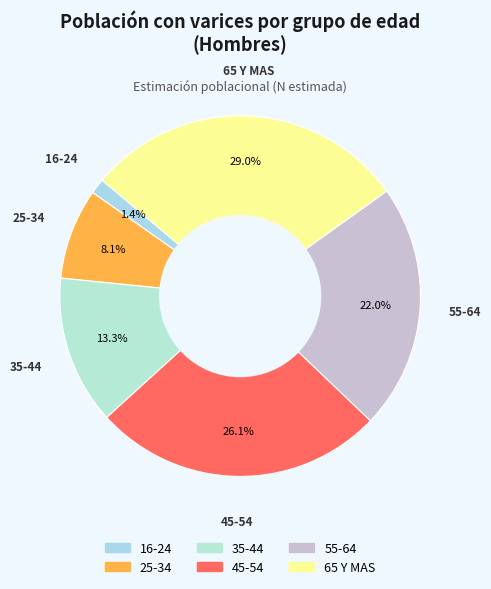

Which has a higher value, 45-54 or 55-64?

45-54